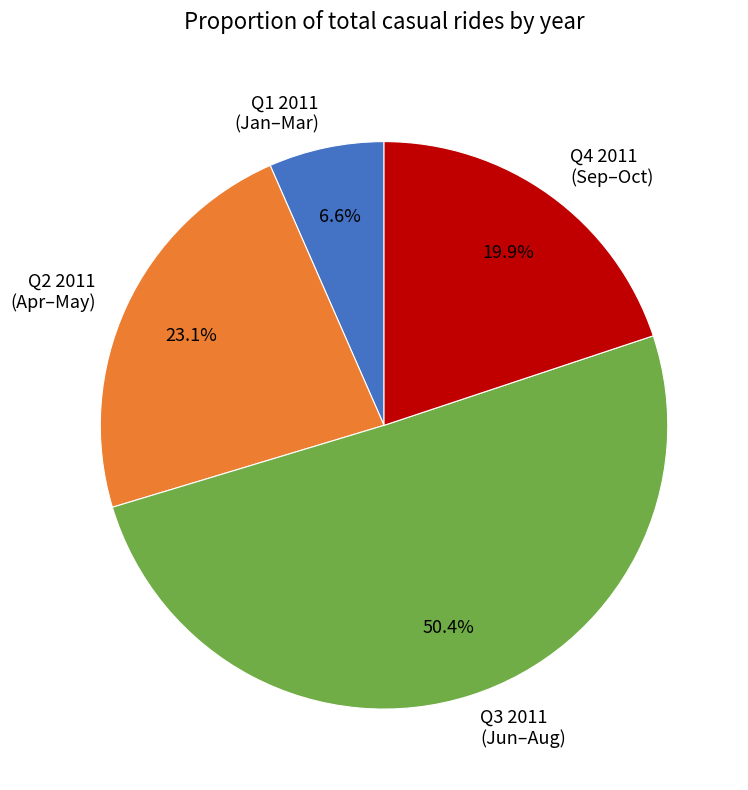

Count the number of slices in the pie.

4